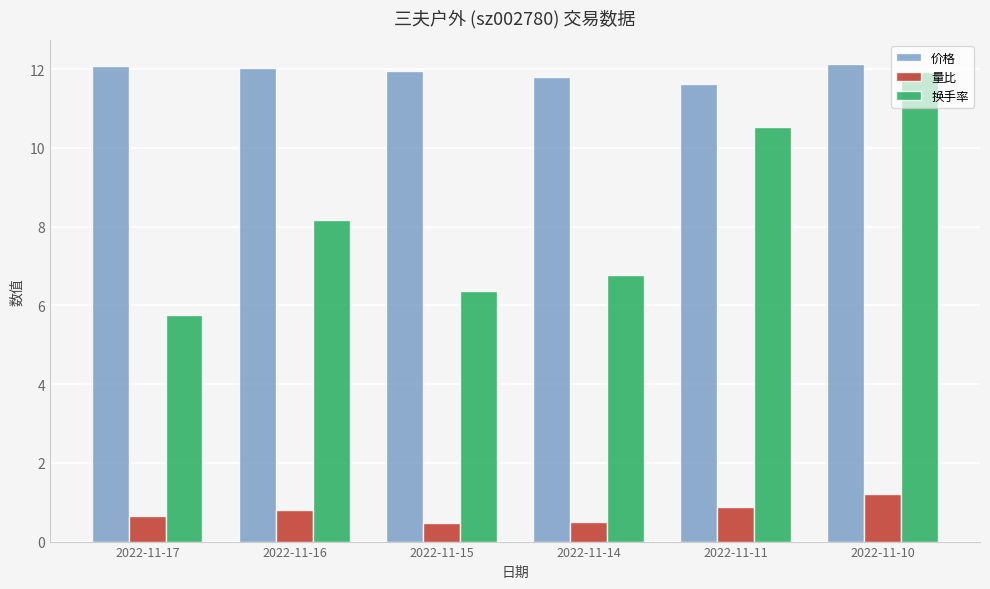

What is the greatest value displayed?

12.1